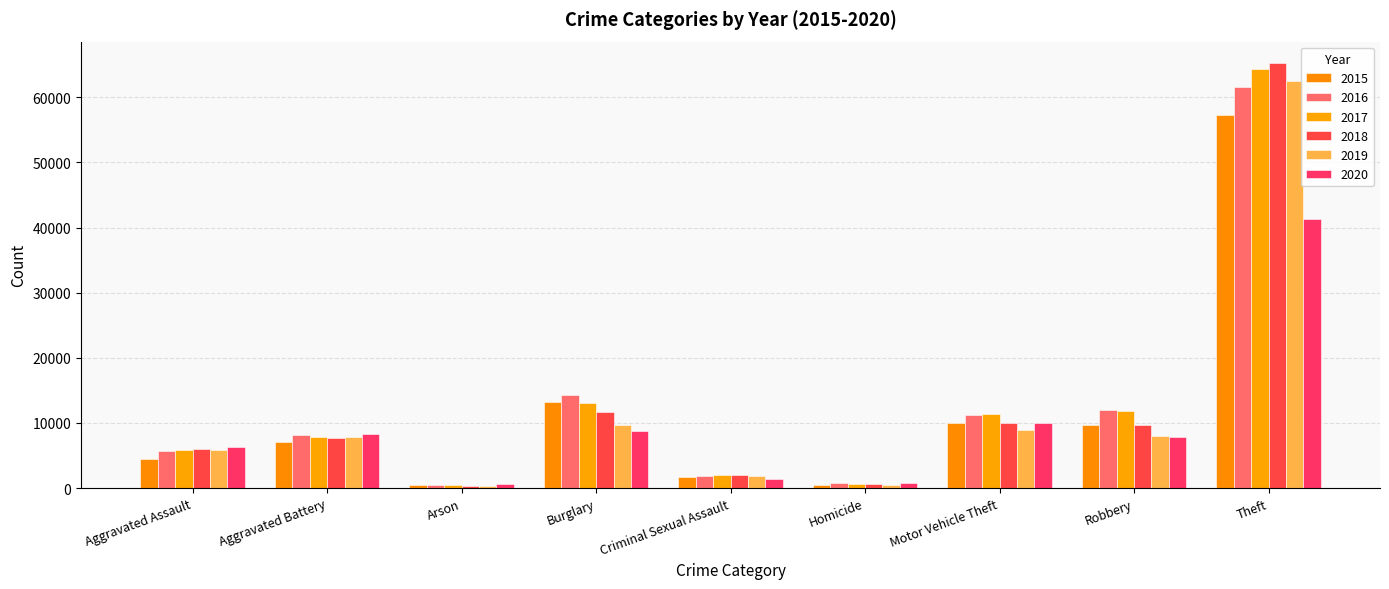

What is the total value across all series at Arson?

2744